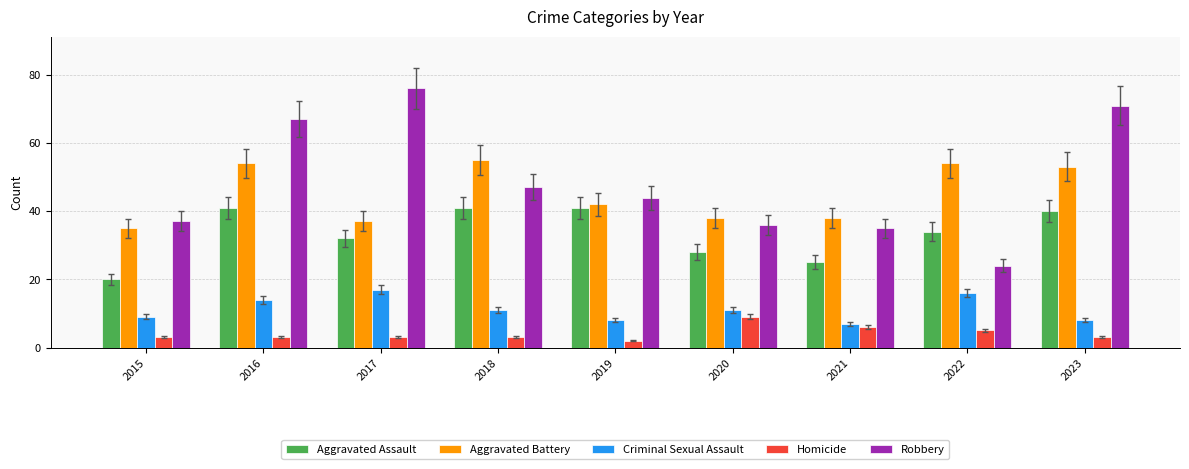

How many data points in Robbery are less than 44?

4